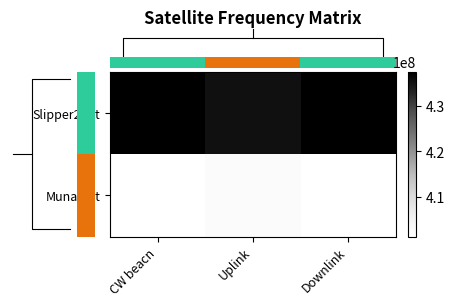

What is the smallest value displayed?

401375000